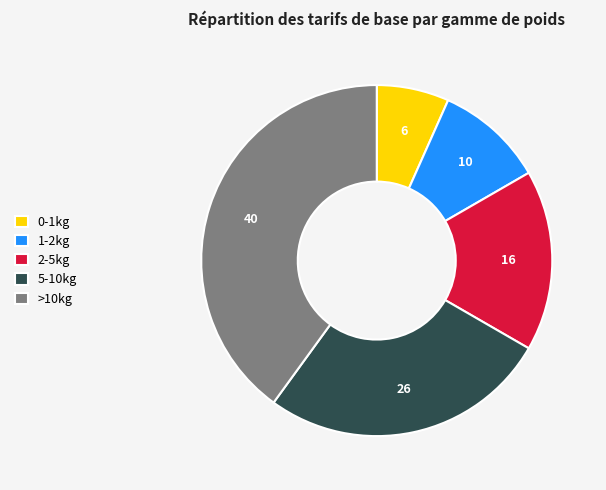

Which slice is the largest?

>10kg